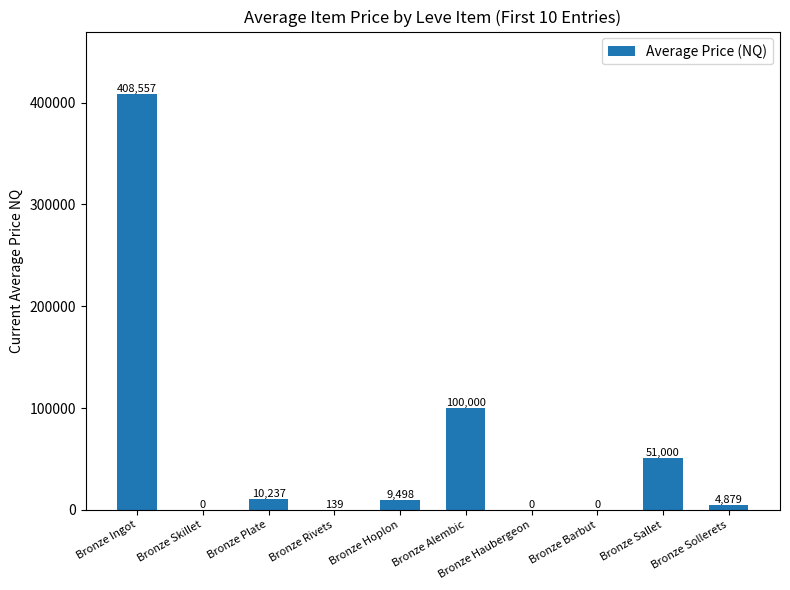

Is it true that the value at Bronze Skillet is 0.0?

True